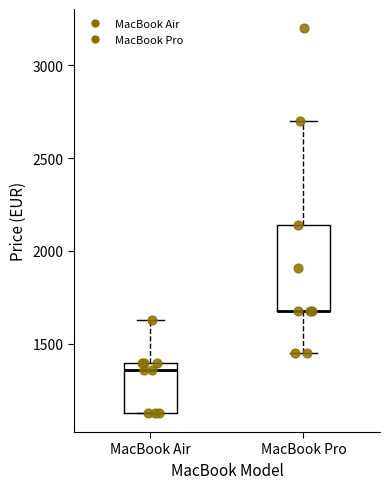

Where is the lower edge of the box for MacBook Air on the y-axis? The values are not printed on the chart, so give them approximately, as read against the axis.

1150